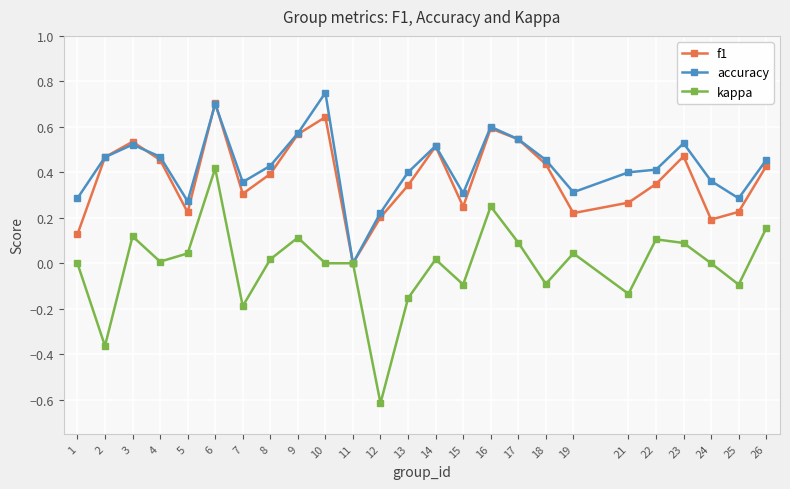

How many values in accuracy are above zero?

24